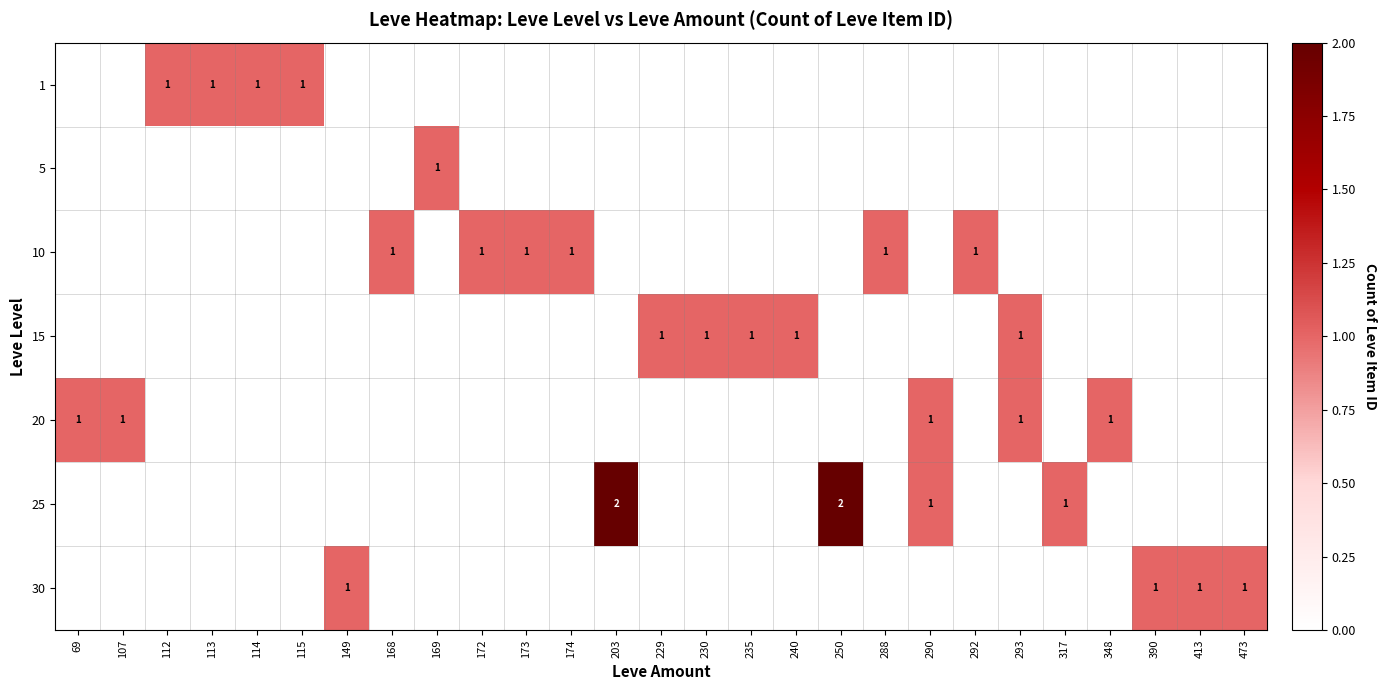

Is it true that 30 equals 1 at 390?

True